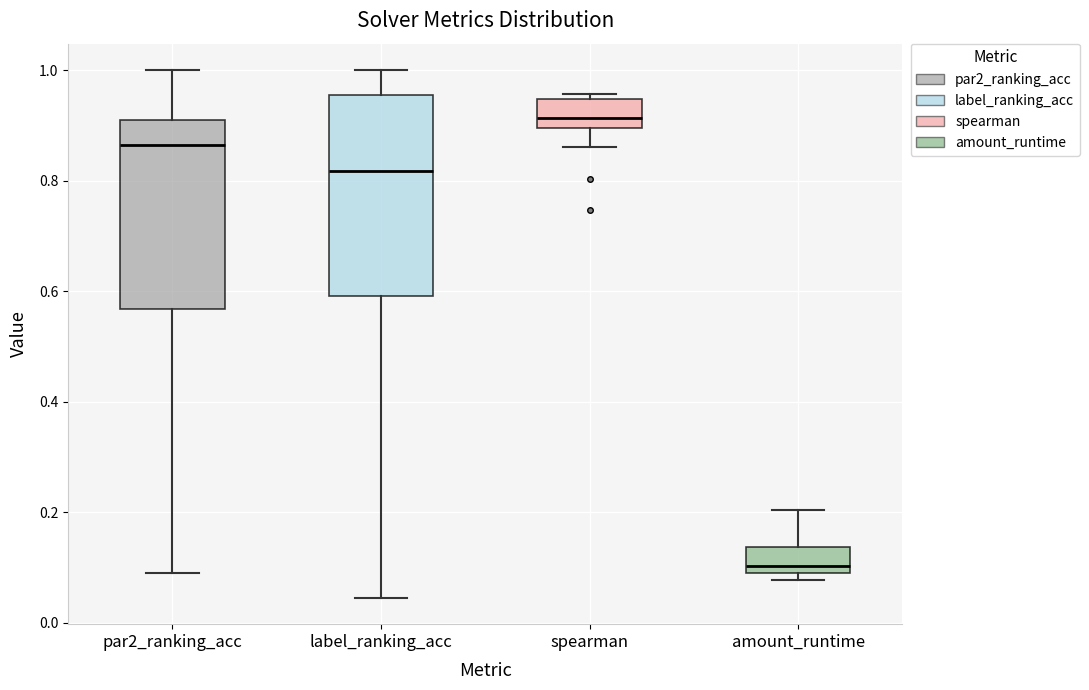

Reading left to right, transcribe this box plot: for each box, give where its median line is, the range the box spans, and where its two whiskers end, as read against the y-axis. The values are not printed on the chart, so give them approximately, as read against the axis.

par2_ranking_acc: median 0.86, box 0.56 to 0.90, whiskers 0.10 to 1.00
label_ranking_acc: median 0.82, box 0.60 to 0.96, whiskers 0.04 to 1.00
spearman: median 0.92, box 0.90 to 0.94, whiskers 0.86 to 0.96
amount_runtime: median 0.10 (just above the box's lower edge), box 0.10 to 0.14, whiskers 0.08 to 0.20